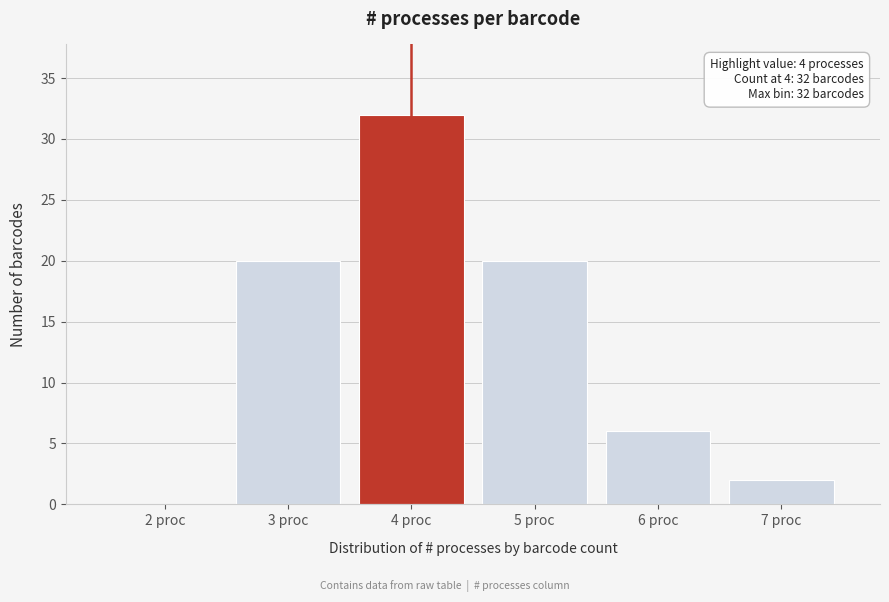

Reading right to left, what are all the values shown in this chart?

7 proc=2	6 proc=6	5 proc=20	4 proc=32	3 proc=20	2 proc=0